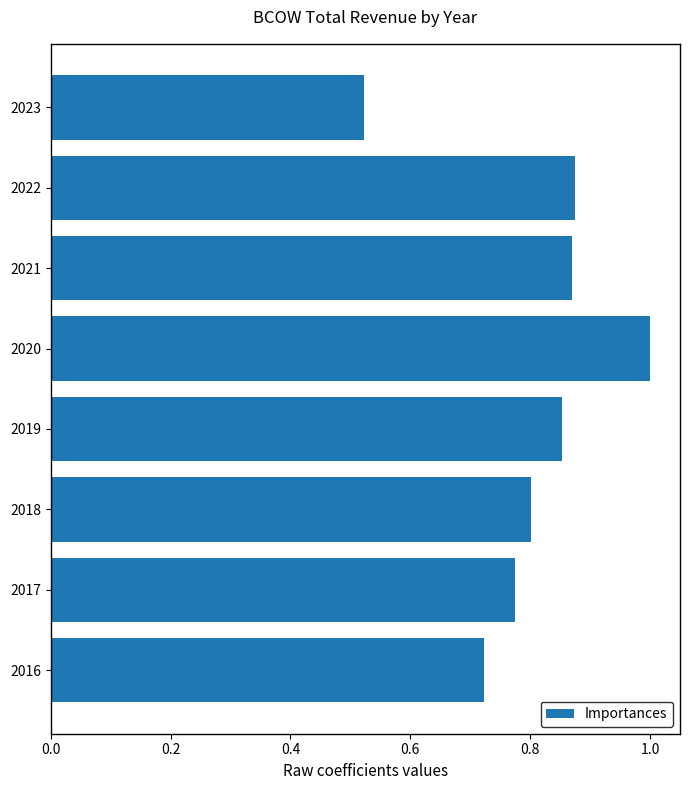

Does the chart contain any negative values?

No